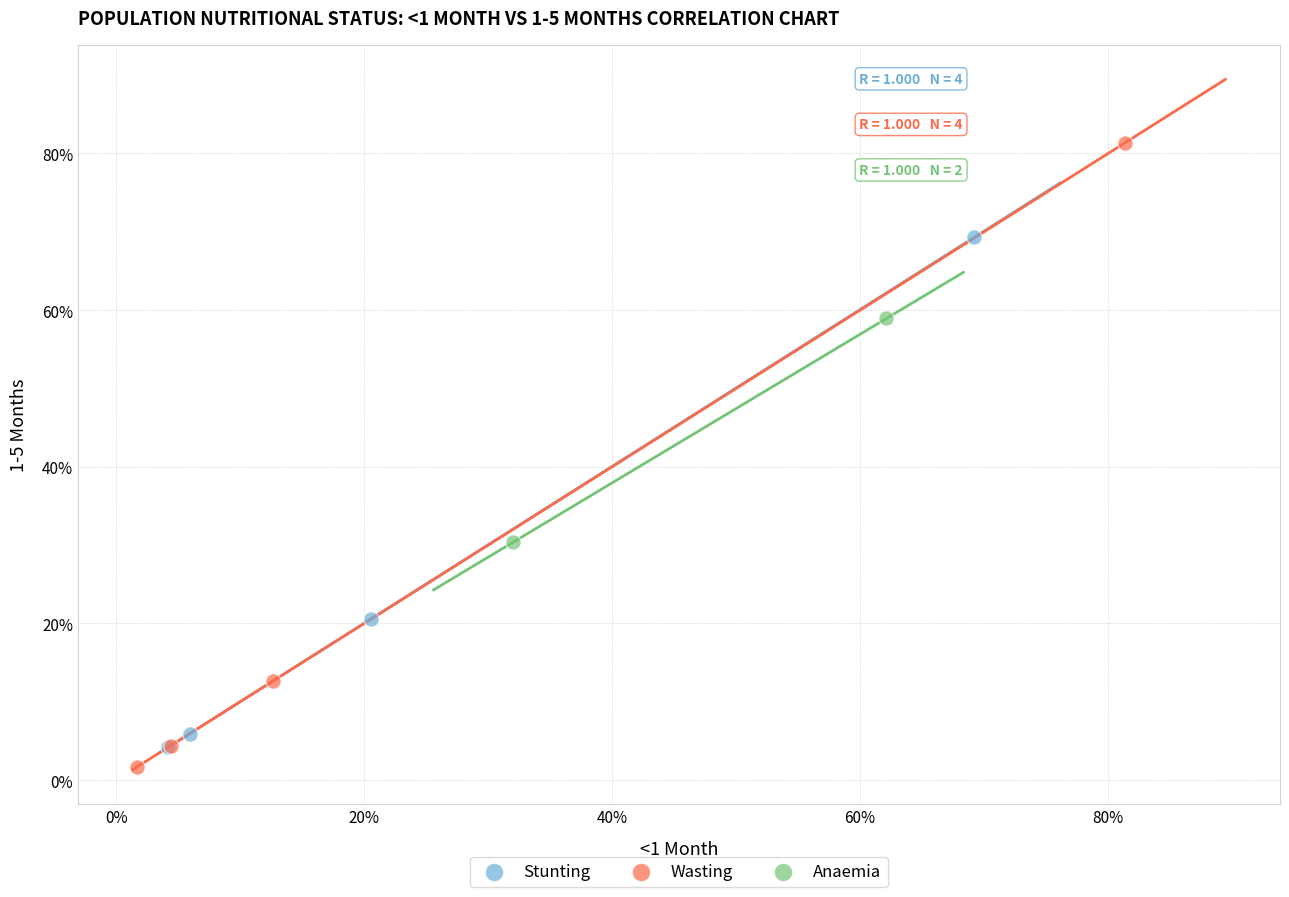

Which series contains the lowest Y value?

Wasting